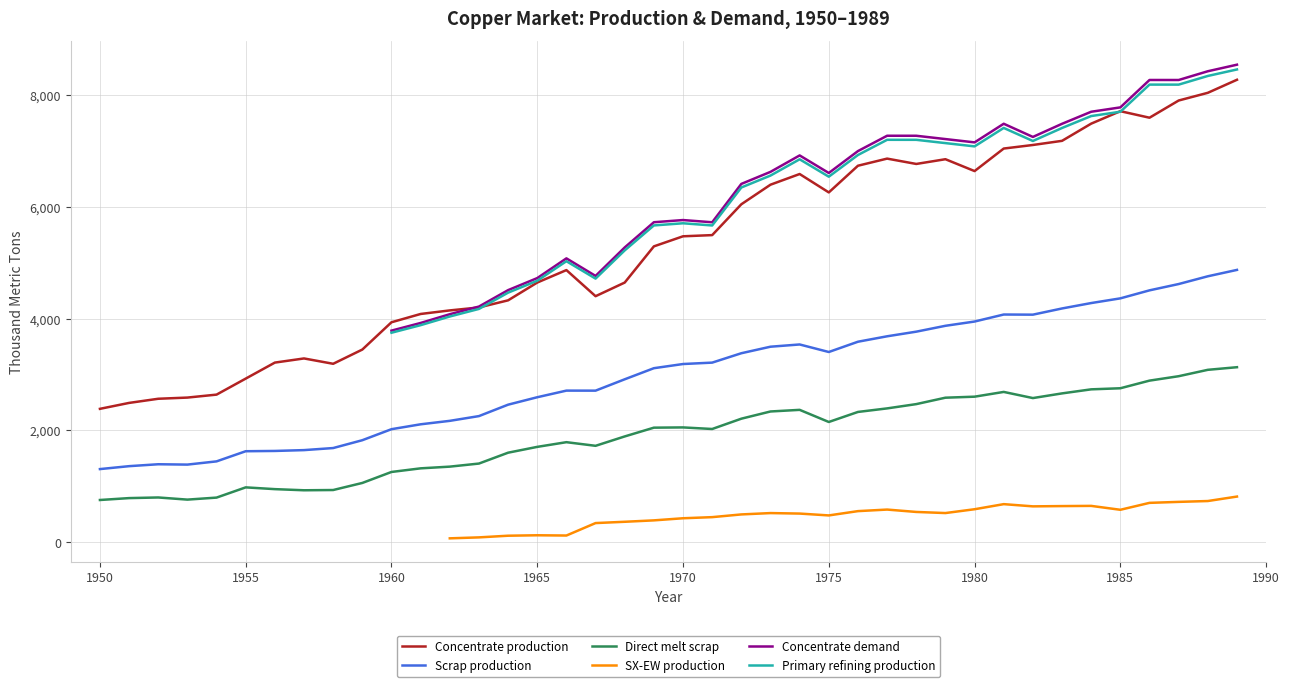

What is the highest value of the Direct melt scrap series?

3130.0